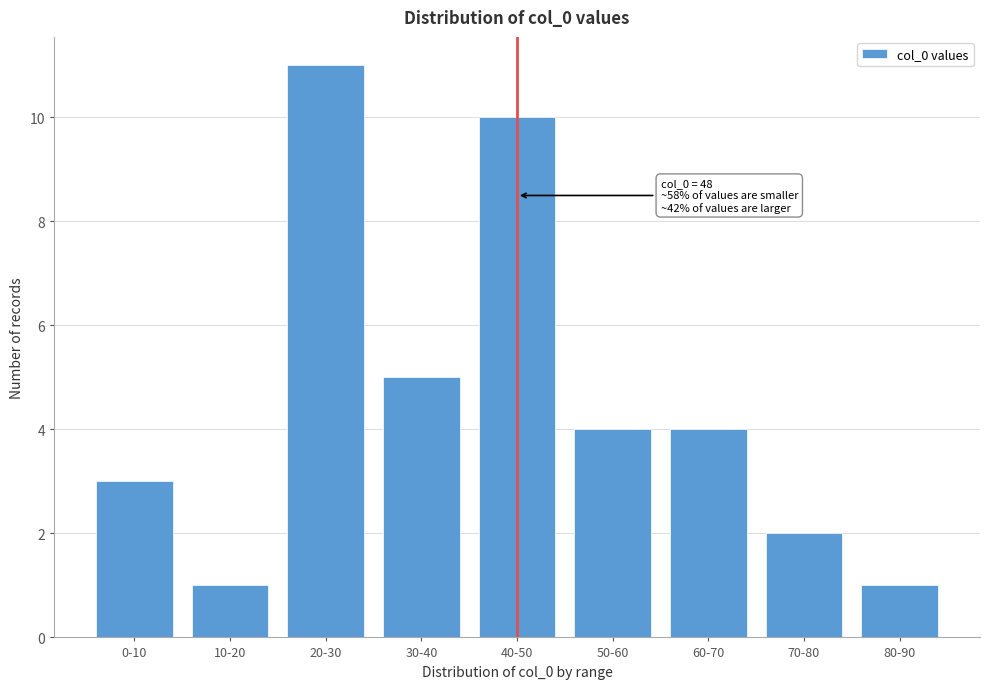

Reading left to right, what are all the values shown in this chart?

0-10=3	10-20=1	20-30=11	30-40=5	40-50=10	50-60=4	60-70=4	70-80=2	80-90=1